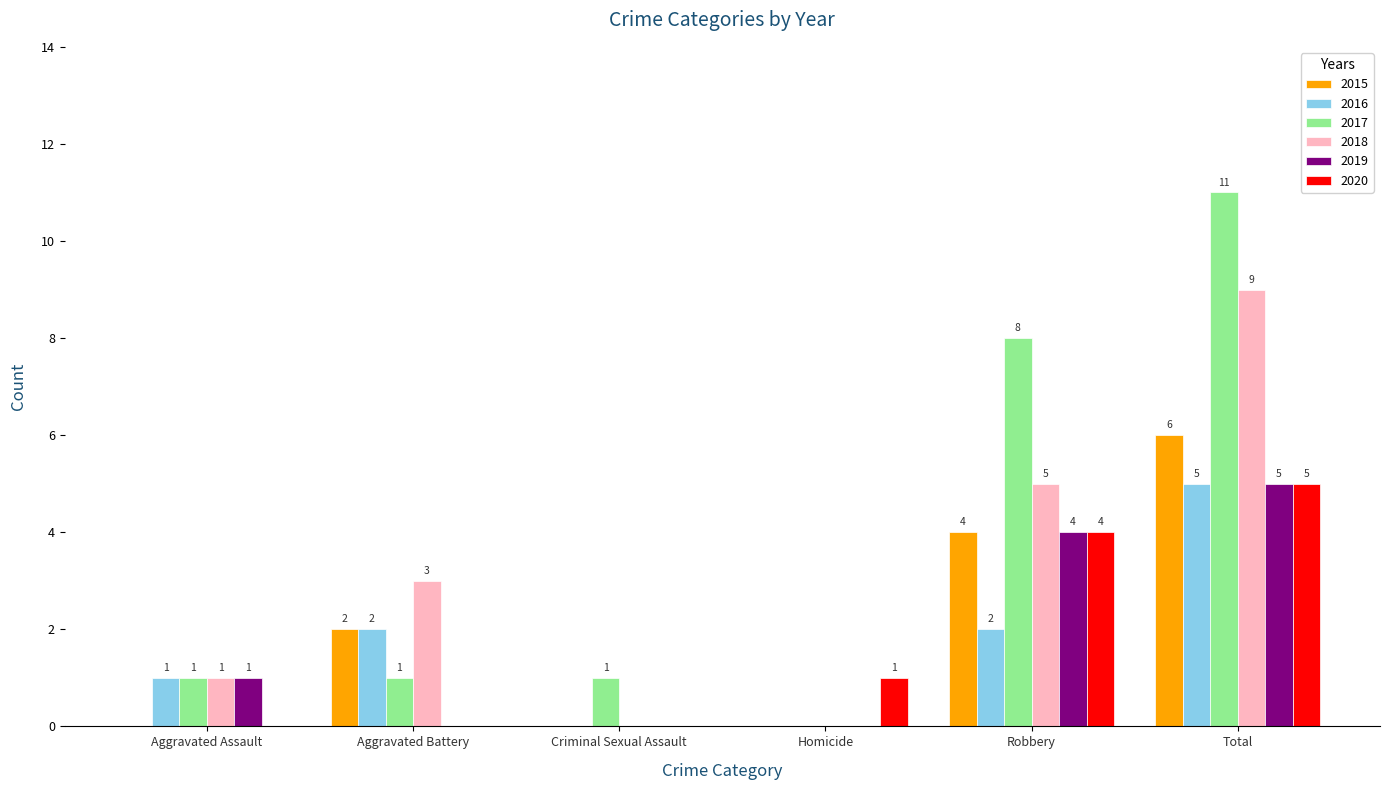

What is the maximum value shown in the chart?

11